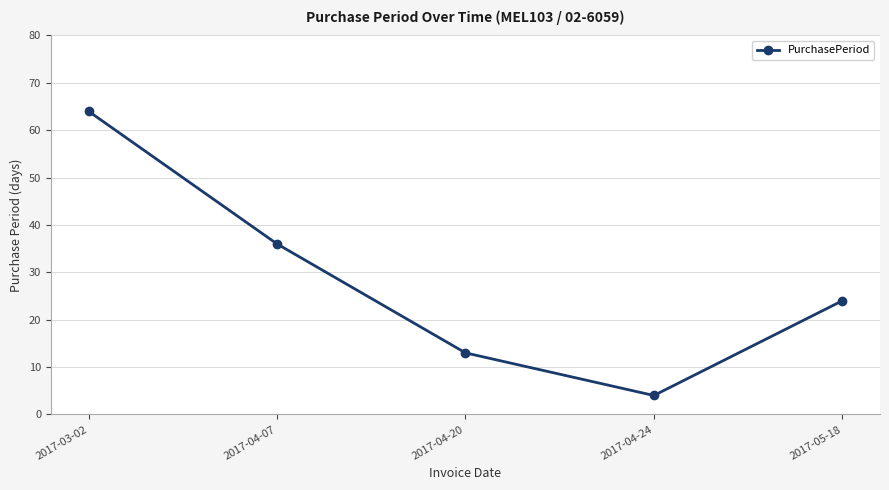

What value does the data have at 2017-05-18?

24